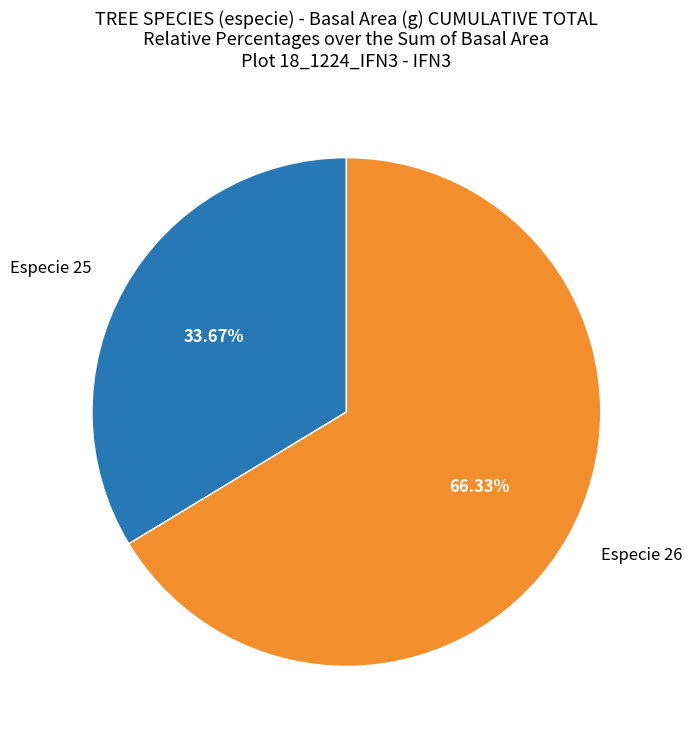

Which category has the biggest portion of the pie?

Especie 26